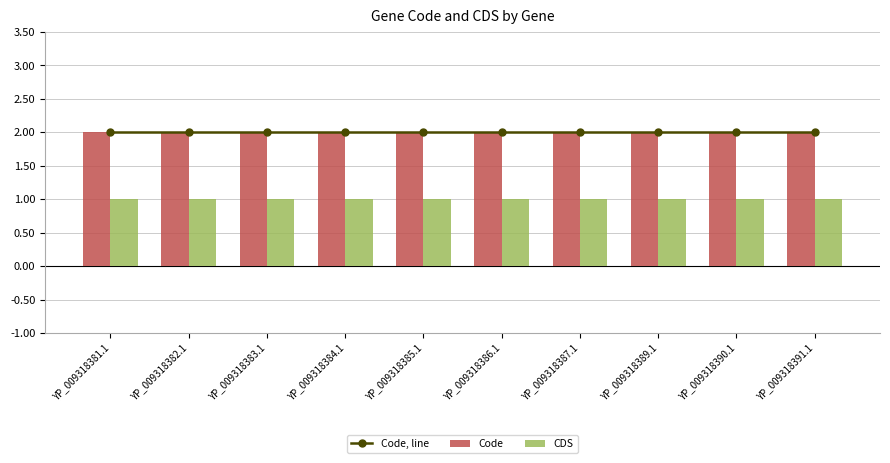

List the series in order of their peak value, lowest first.

CDS, Code, line, Code